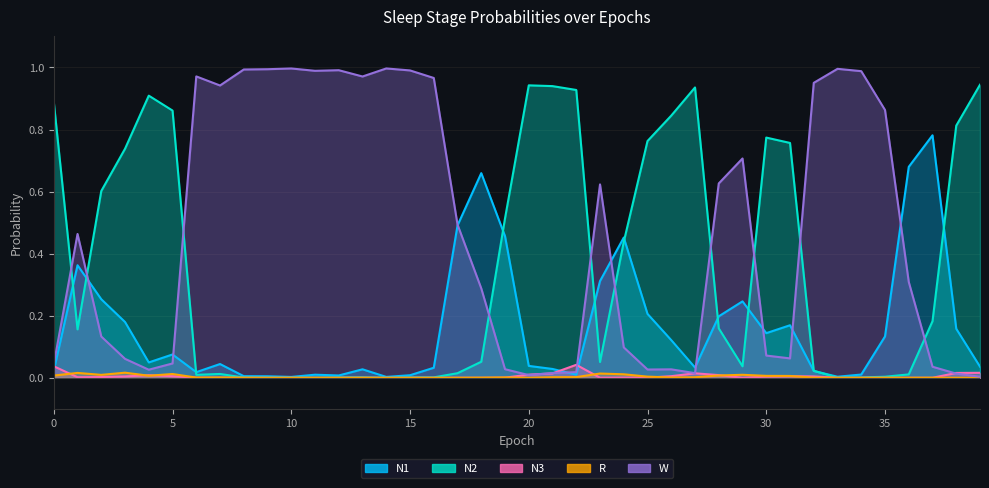

The N2 series shows 0.9 at 22. True or false?

True